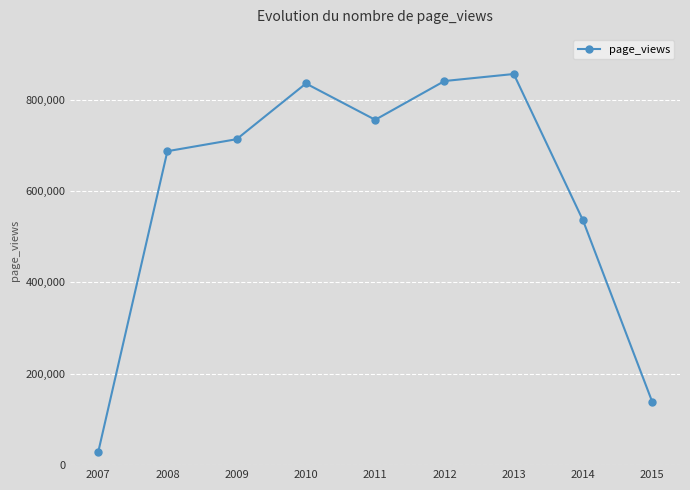

What is the sum of all values?

5388656